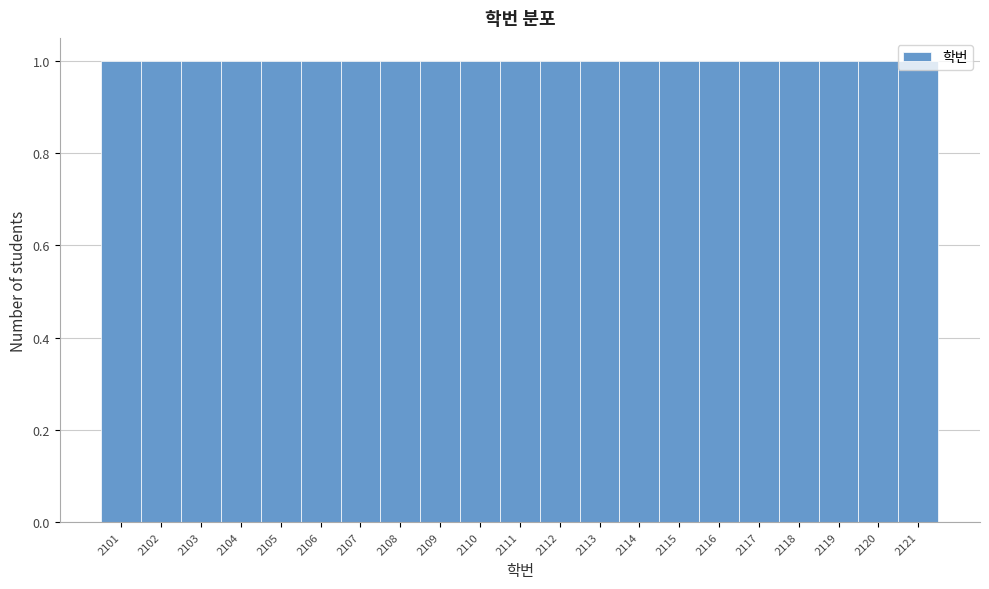

Reading left to right, transcribe this chart: for each bar, give the range it covers on the x-axis and its height. The values are not printed on the chart, so give them approximately, as read against the axis.

2100.5 to 2101.5: 1
2101.5 to 2102.5: 1
2102.5 to 2103.5: 1
2103.5 to 2104.5: 1
2104.5 to 2105.5: 1
2105.5 to 2106.5: 1
2106.5 to 2107.5: 1
2107.5 to 2108.5: 1
2108.5 to 2109.5: 1
2109.5 to 2110.5: 1
2110.5 to 2111.5: 1
2111.5 to 2112.5: 1
2112.5 to 2113.5: 1
2113.5 to 2114.5: 1
2114.5 to 2115.5: 1
2115.5 to 2116.5: 1
2116.5 to 2117.5: 1
2117.5 to 2118.5: 1
2118.5 to 2119.5: 1
2119.5 to 2120.5: 1
2120.5 to 2121.5: 1